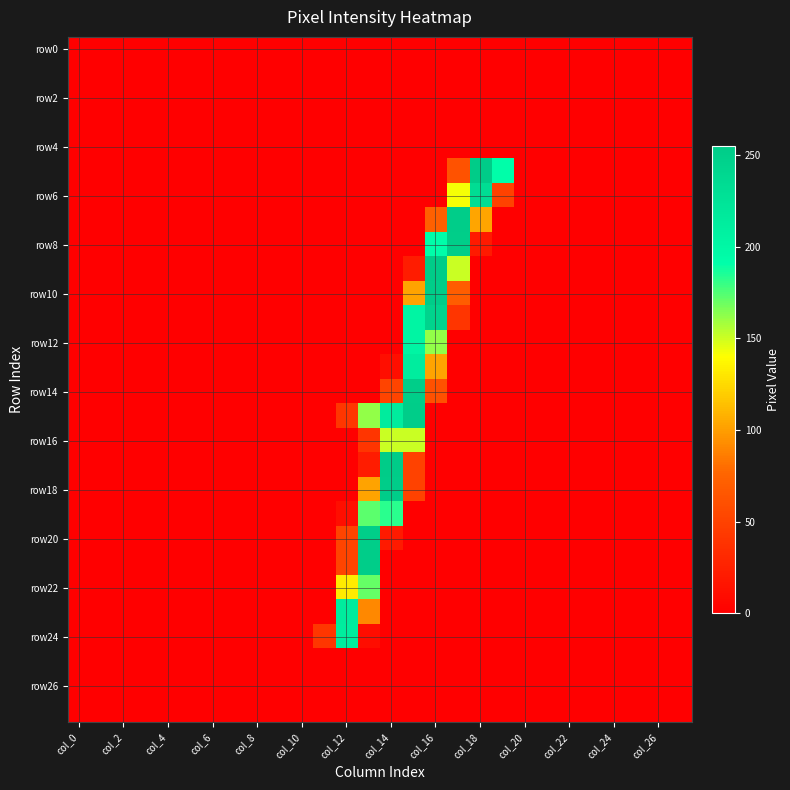

How many series are shown in this chart?

28